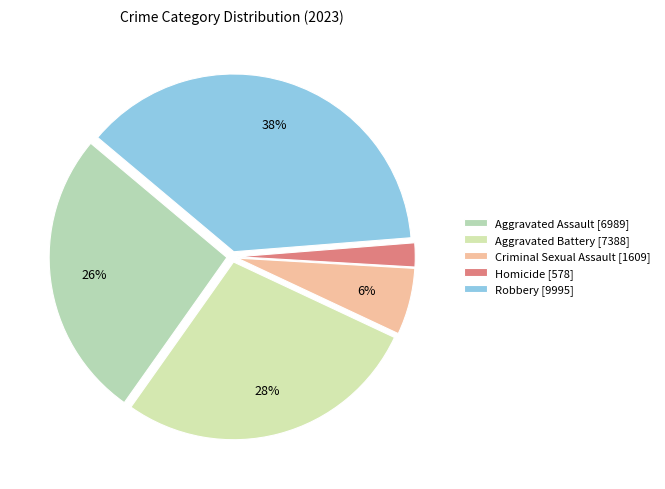

What percentage is the Aggravated Battery slice, to the nearest percent?

28%